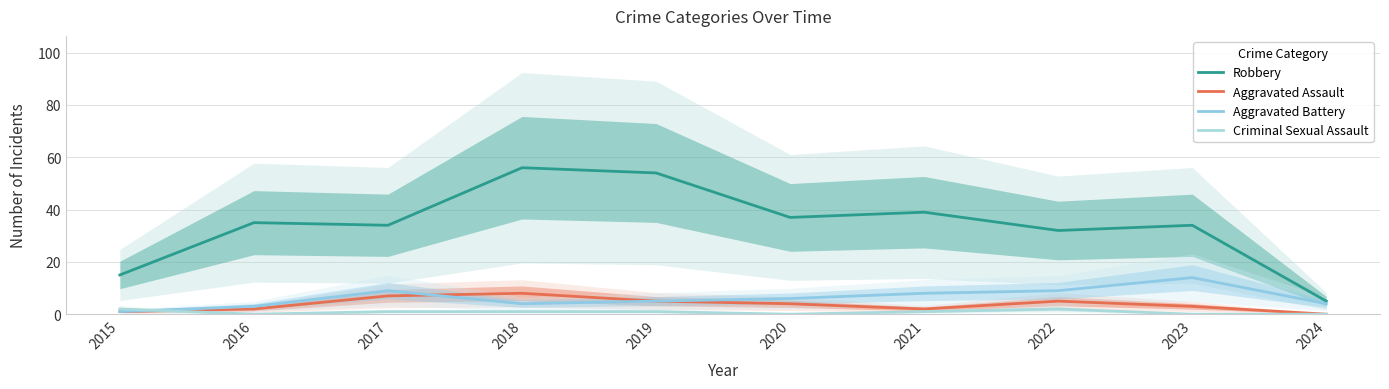

Rank the series at 2021 from highest to lowest value.

Robbery, Aggravated Battery, Aggravated Assault, Criminal Sexual Assault